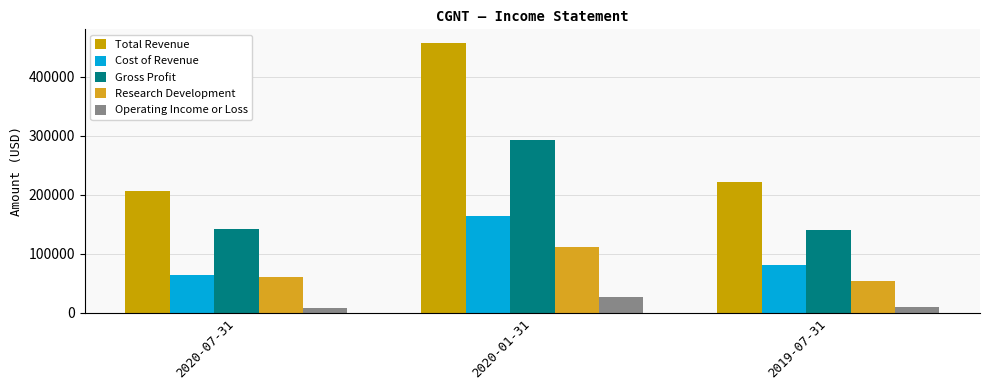

Reading left to right, list all the values displayed in this chart.

Total Revenue: 2020-07-31=206500	2020-01-31=457100	2019-07-31=221000
Cost of Revenue: 2020-07-31=64500	2020-01-31=164000	2019-07-31=80300
Gross Profit: 2020-07-31=142000	2020-01-31=293100	2019-07-31=140700
Research Development: 2020-07-31=60300	2020-01-31=111300	2019-07-31=54700
Operating Income or Loss: 2020-07-31=8000	2020-01-31=27300	2019-07-31=10000